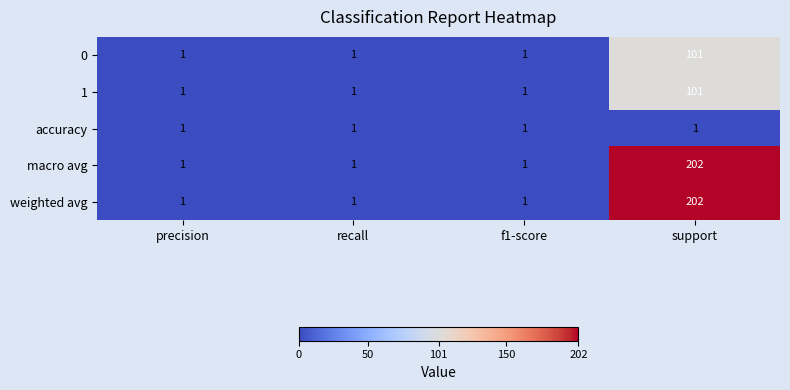

At which category is the sum across all series the highest?

support